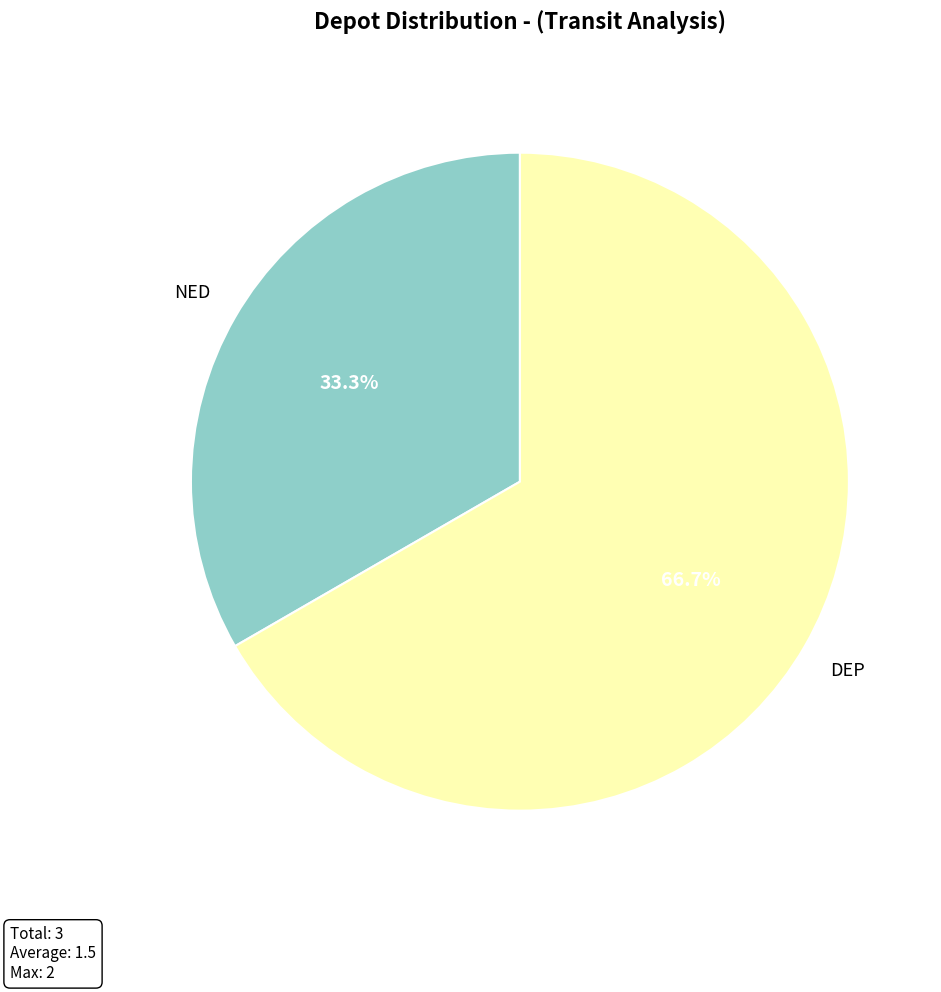

Is there any slice that represents more than half of the pie?

Yes